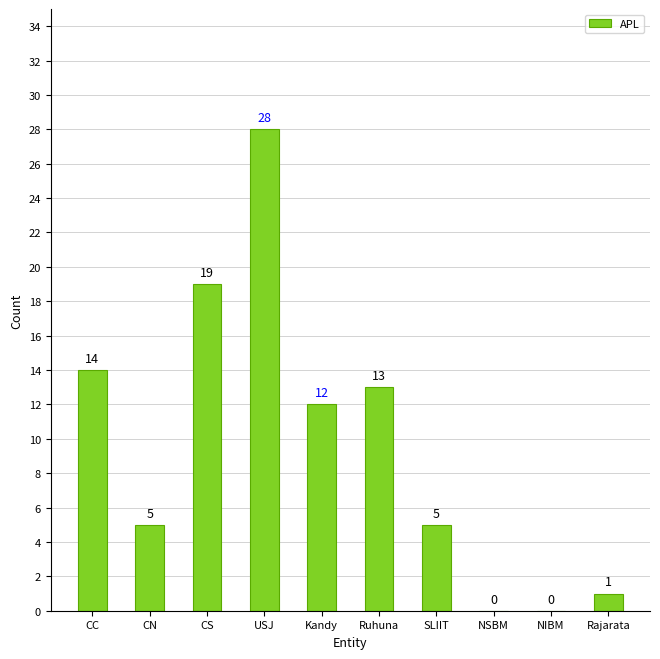

Reading left to right, transcribe all the data shown in this chart.

CC=14	CN=5	CS=19	USJ=28	Kandy=12	Ruhuna=13	SLIIT=5	NSBM=0	NIBM=0	Rajarata=1